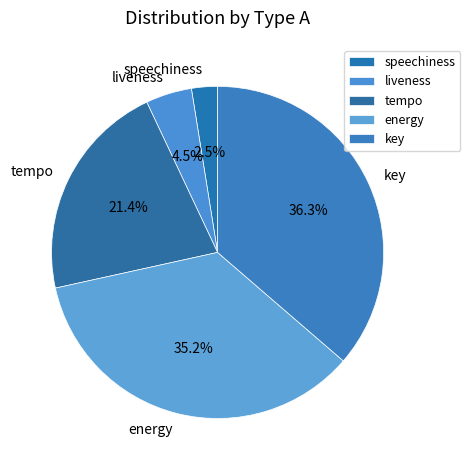

To the nearest percent, what portion does tempo represent?

21%